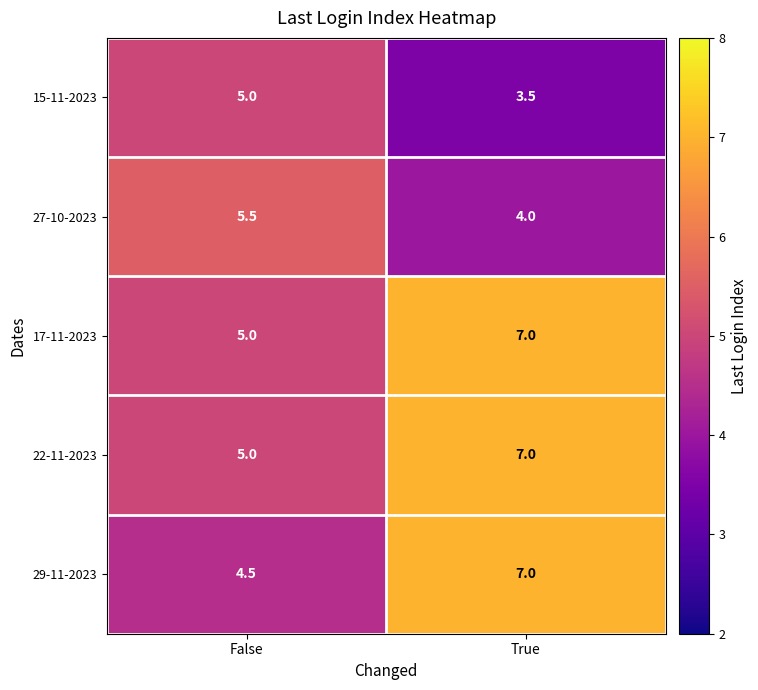

At which label is 17-11-2023 closest to 6?

False